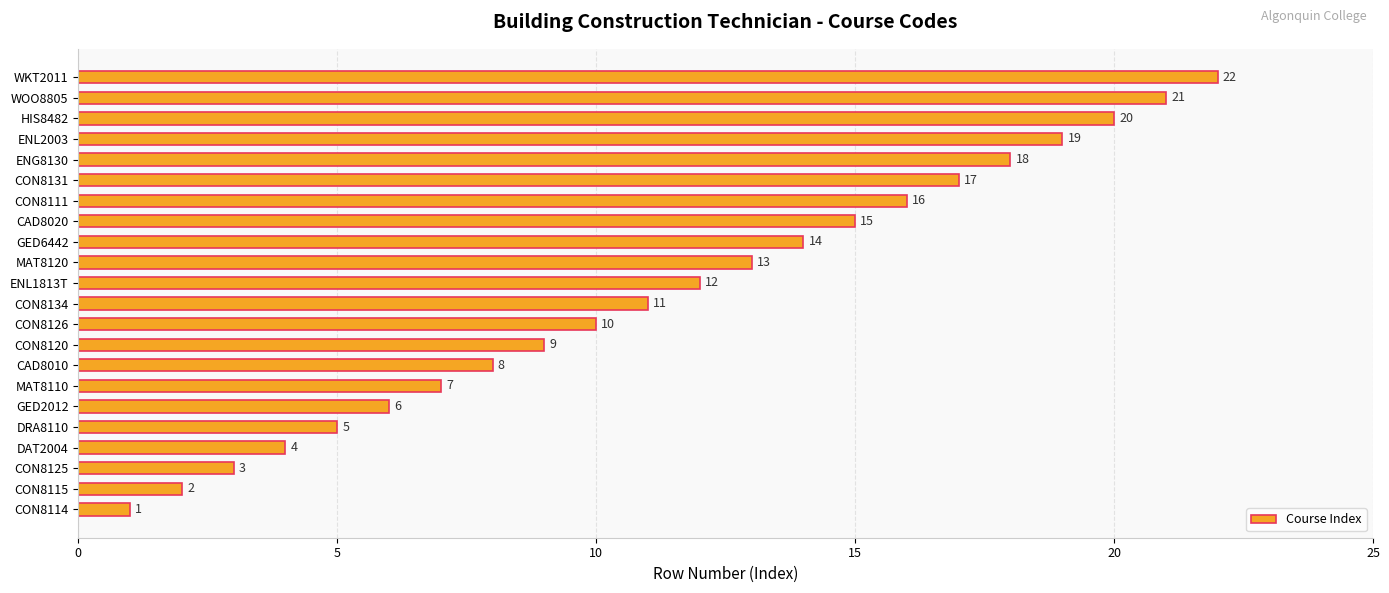

Between CON8115 and ENG8130, which is larger?

ENG8130